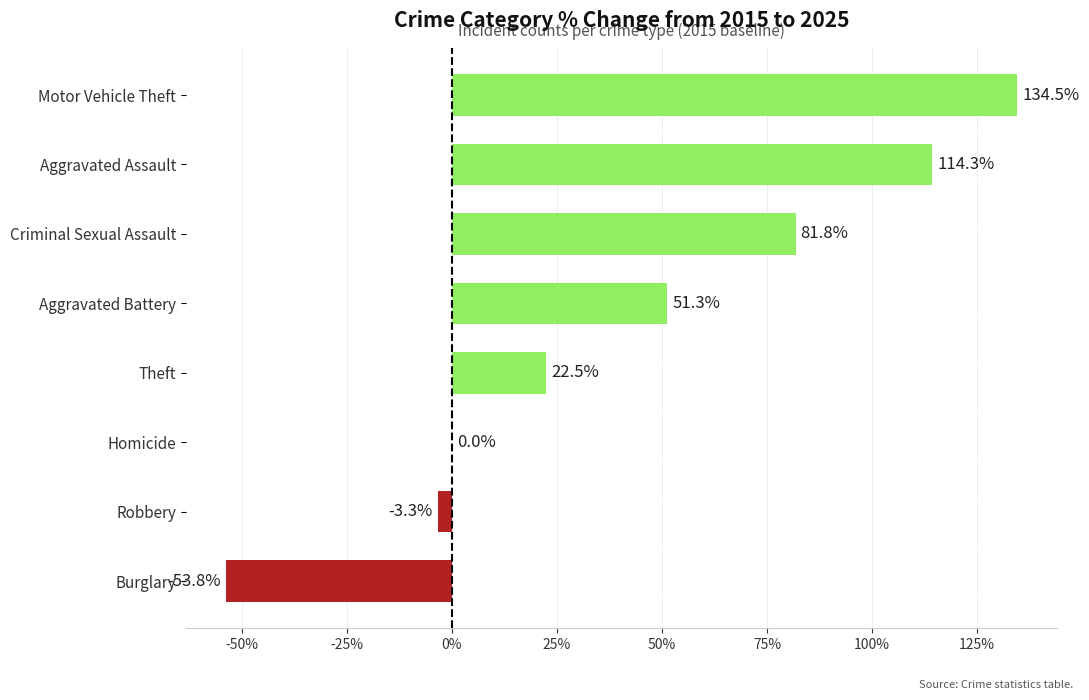

How many distinct data groups are displayed?

1